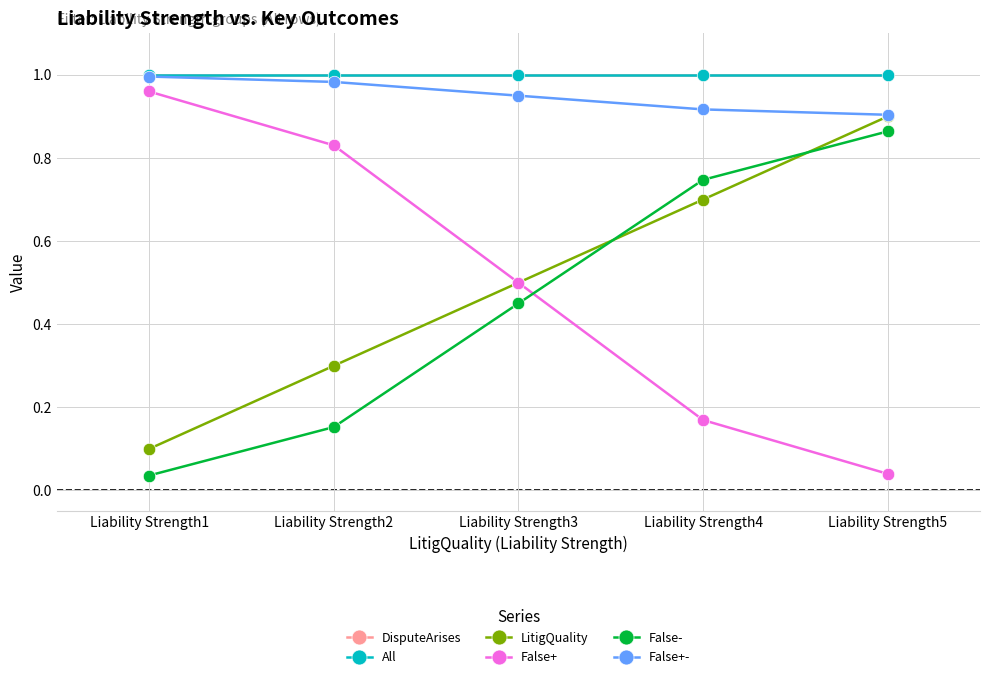

Where is LitigQuality nearest to the value 0?

Liability Strength1